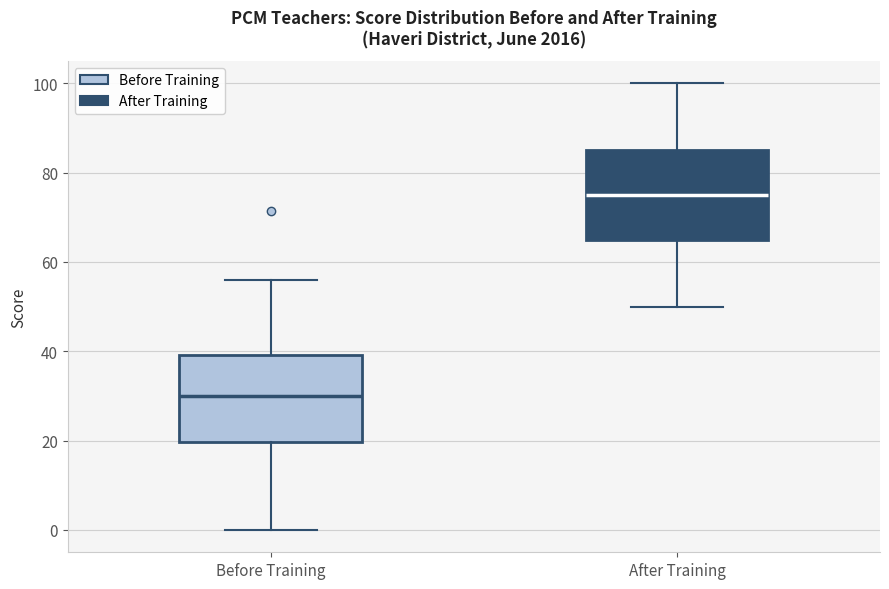

Where does the median line of the box for After Training sit on the y-axis? The values are not printed on the chart, so give them approximately, as read against the axis.

76